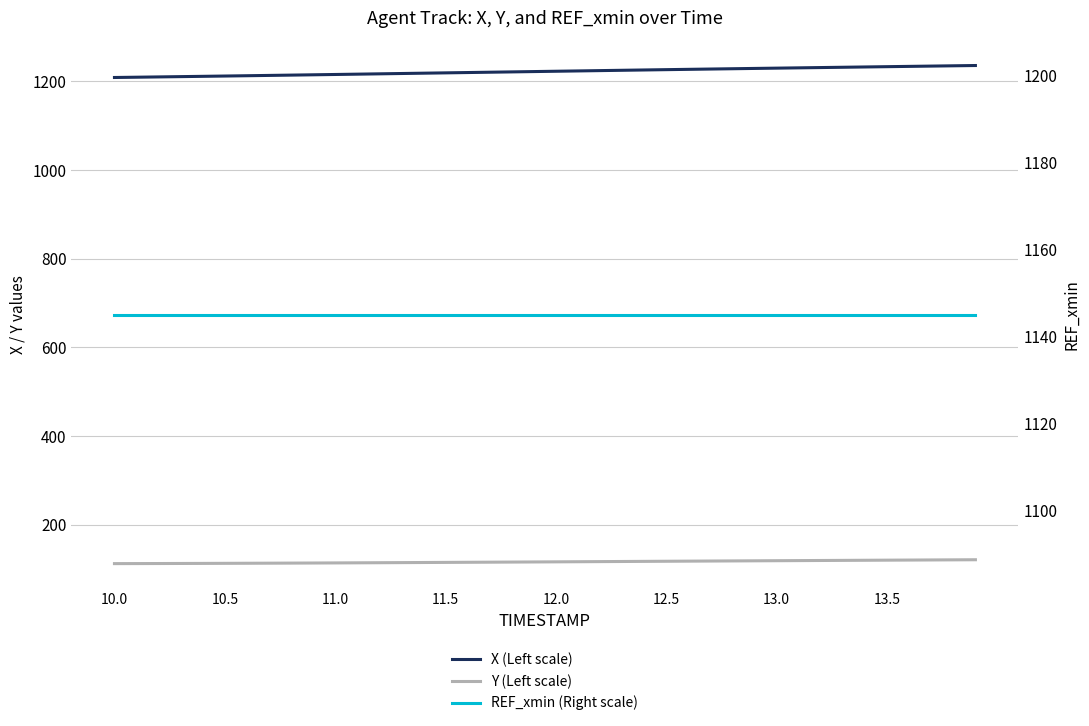

Which series has the largest total across all categories?

X (Left scale)